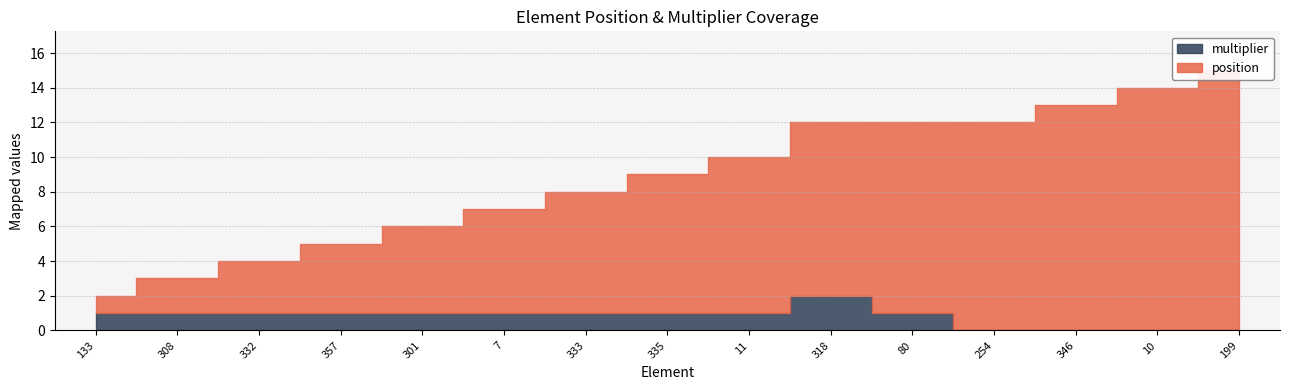

In multiplier, how many points are higher than both neighbors (excluding endpoints)?

1